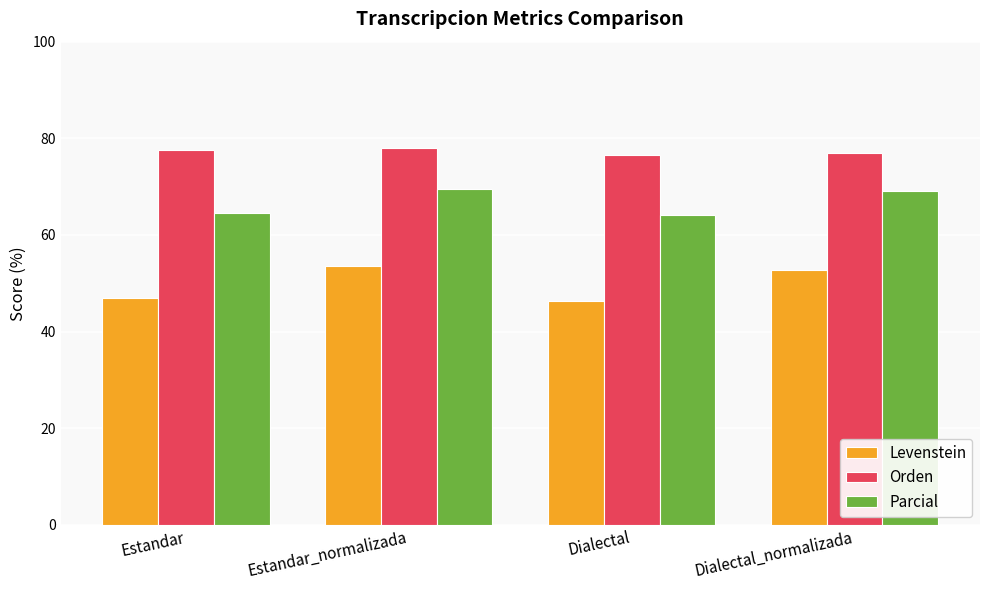

At how many categories does at least one series exceed 57?

4